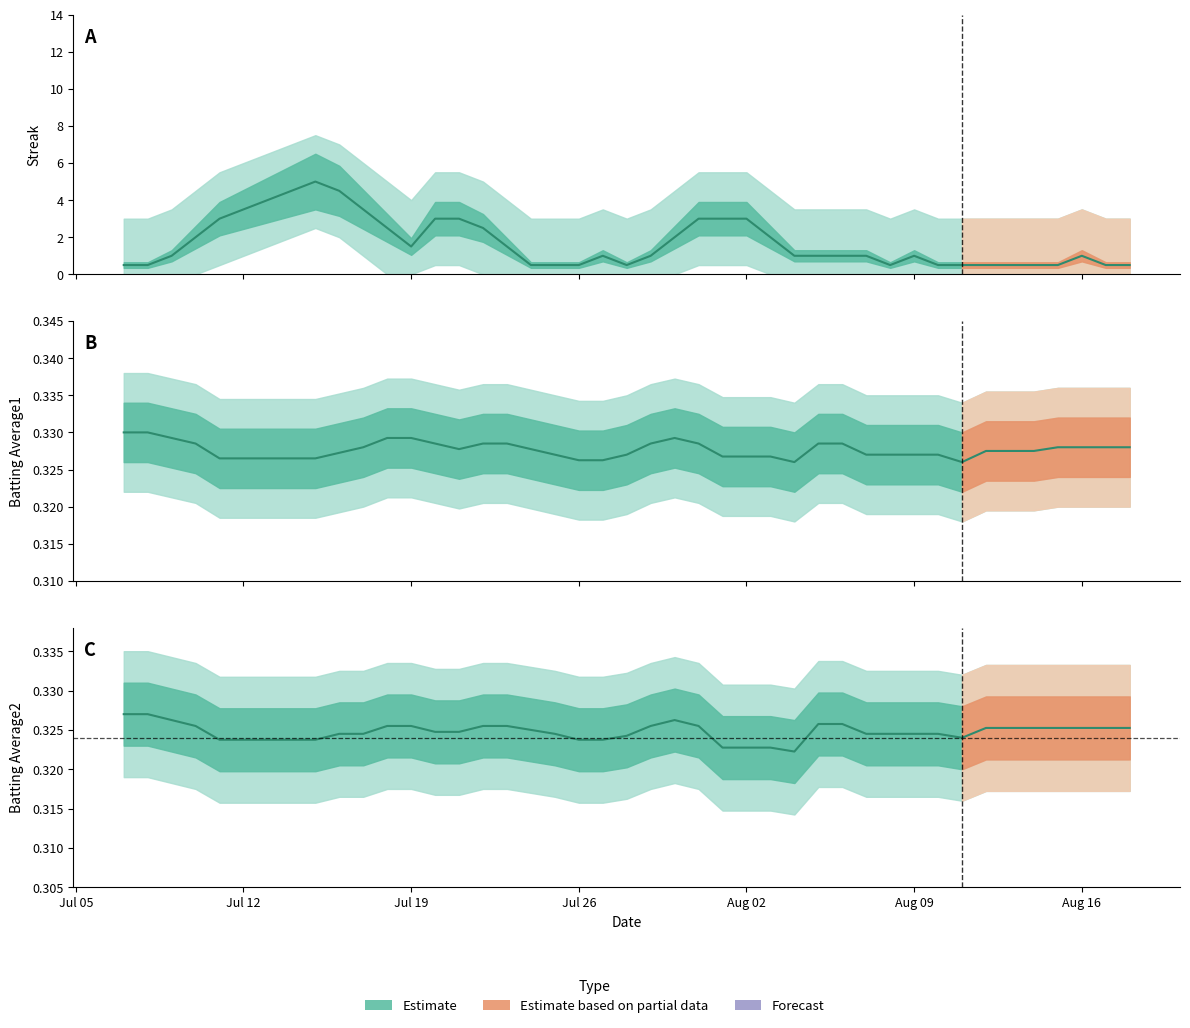

Count the Batting Average1 values in the range 0 to 1.

40